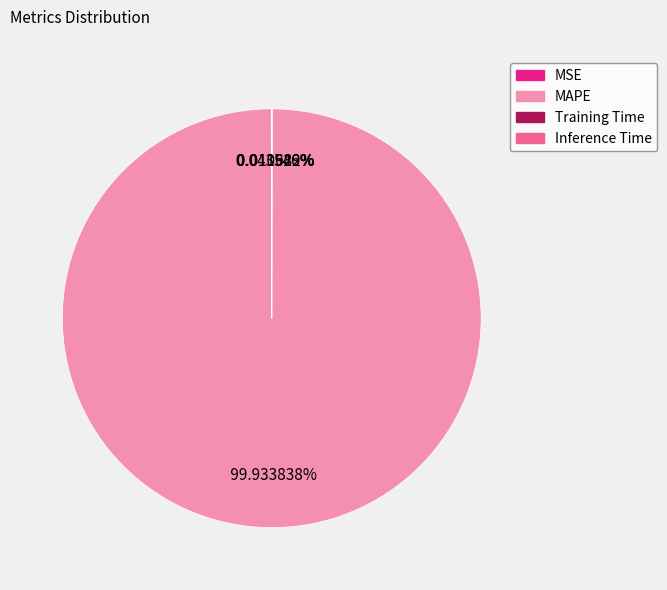

To the nearest percent, what is the difference between the largest and smallest slice percentages?

100%